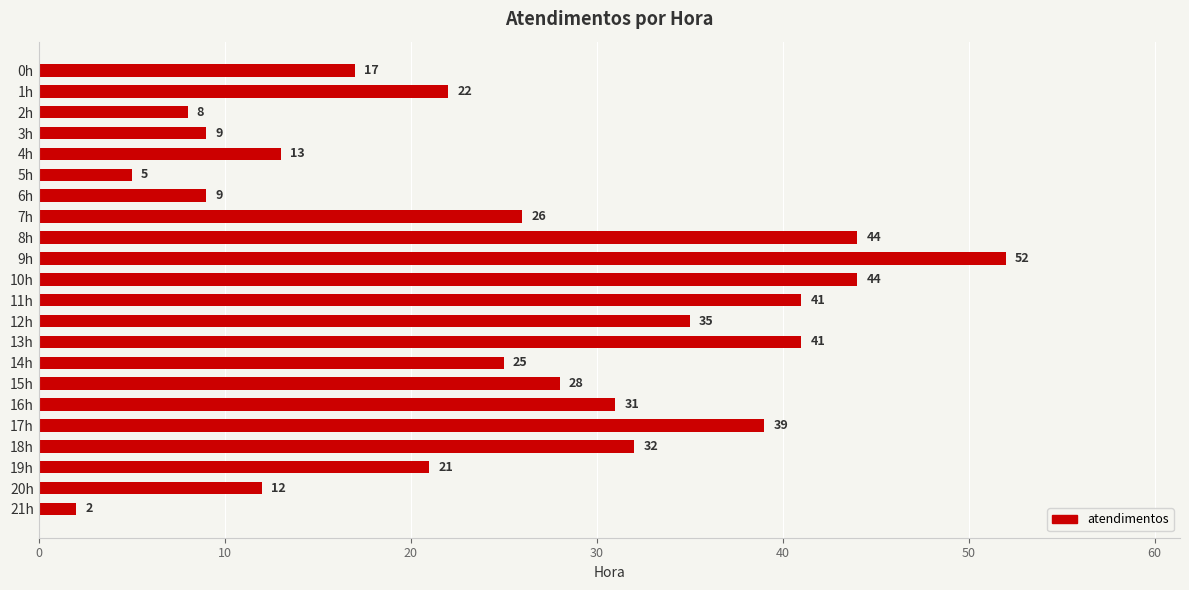

True or false: the data shows 41 at 7h.

False